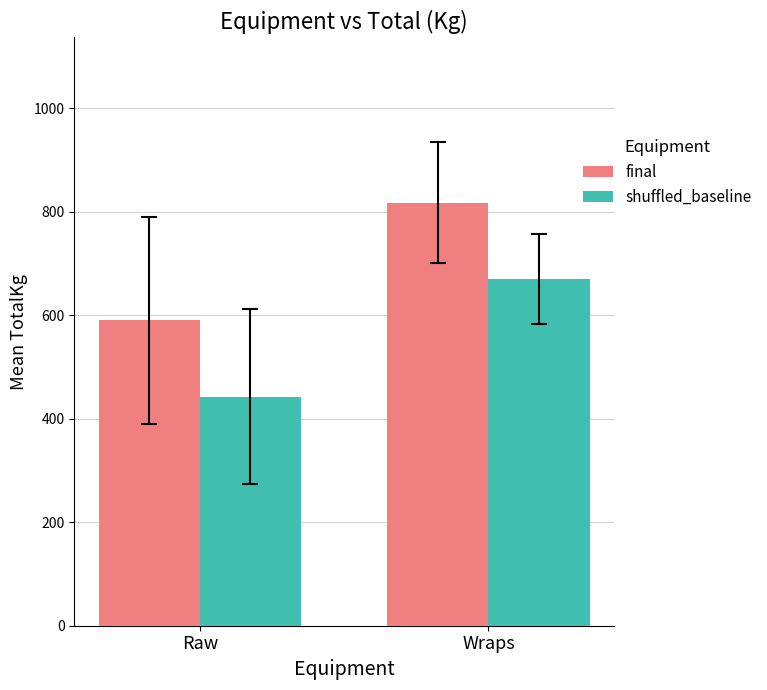

The final series shows 1184.5 at Wraps. True or false?

False